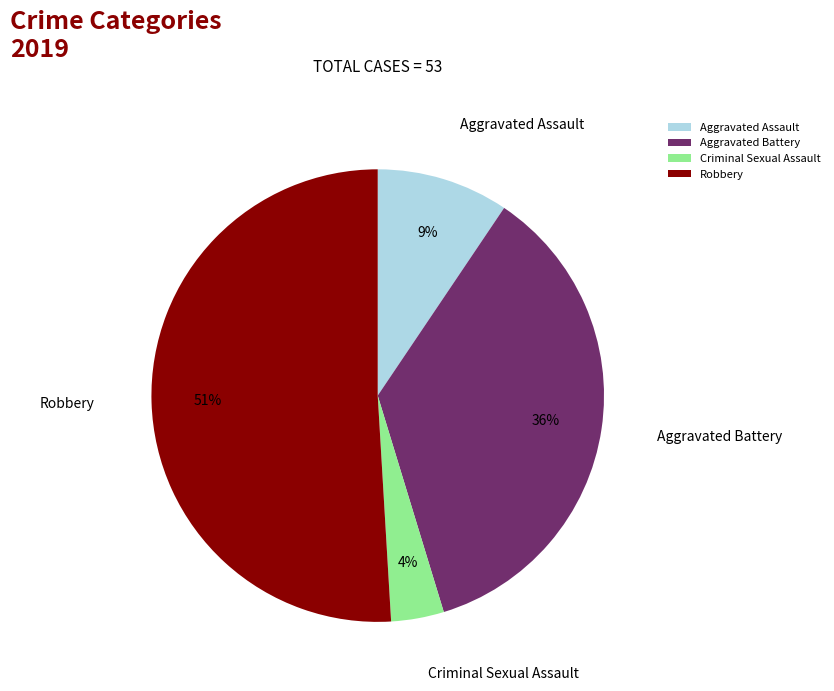

What is the smallest slice in the pie chart?

Criminal Sexual Assault